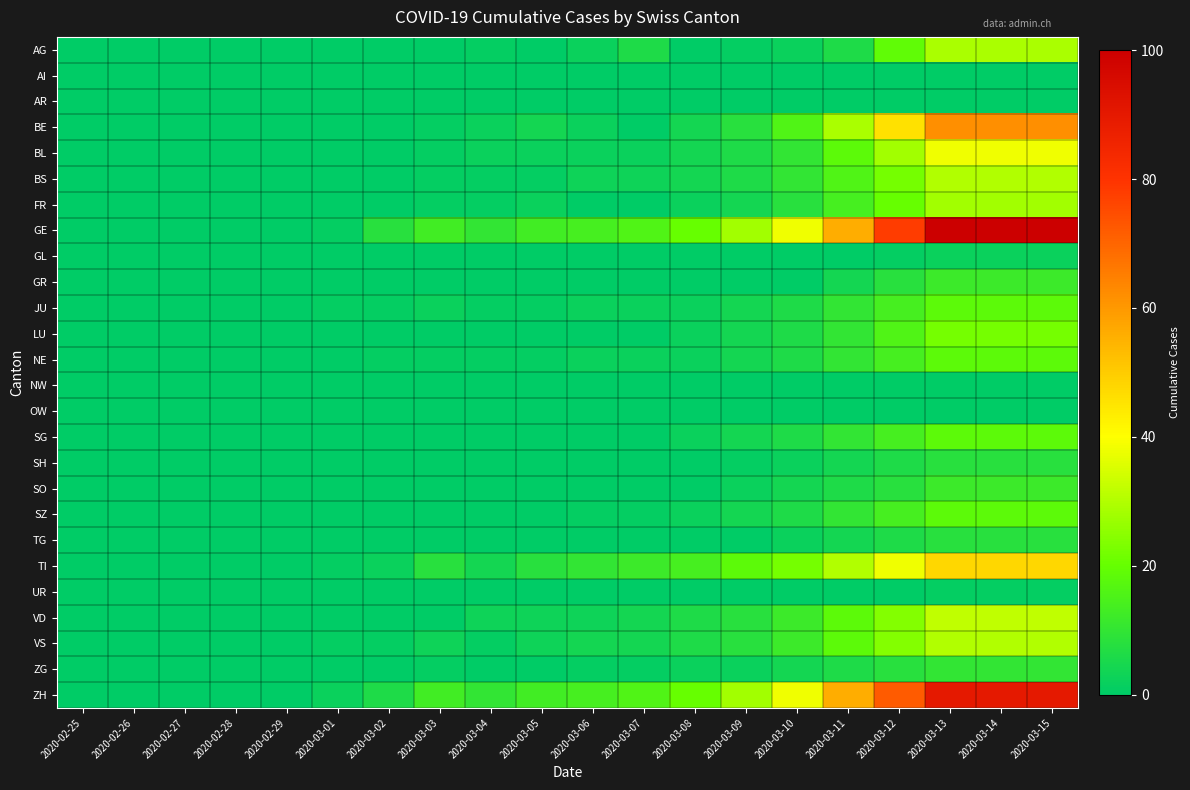

Reading right to left, what are all the values shown in this chart?

AG: 2020-03-15=29	2020-03-14=29	2020-03-13=29	2020-03-12=19	2020-03-11=6	2020-03-10=2	2020-03-09=1	2020-03-08=0	2020-03-07=6	2020-03-06=2	2020-03-05=0	2020-03-04=1	2020-03-03=0	2020-03-02=0	2020-03-01=0	2020-02-29=0	2020-02-28=0	2020-02-27=0	2020-02-26=0	2020-02-25=0
AI: 2020-03-15=0	2020-03-14=0	2020-03-13=0	2020-03-12=0	2020-03-11=0	2020-03-10=0	2020-03-09=0	2020-03-08=0	2020-03-07=0	2020-03-06=0	2020-03-05=0	2020-03-04=0	2020-03-03=0	2020-03-02=0	2020-03-01=0	2020-02-29=0	2020-02-28=0	2020-02-27=0	2020-02-26=0	2020-02-25=0
AR: 2020-03-15=0	2020-03-14=0	2020-03-13=0	2020-03-12=0	2020-03-11=0	2020-03-10=0	2020-03-09=0	2020-03-08=0	2020-03-07=0	2020-03-06=0	2020-03-05=0	2020-03-04=0	2020-03-03=0	2020-03-02=0	2020-03-01=0	2020-02-29=0	2020-02-28=0	2020-02-27=0	2020-02-26=0	2020-02-25=0
BE: 2020-03-15=62	2020-03-14=62	2020-03-13=62	2020-03-12=46	2020-03-11=29	2020-03-10=16	2020-03-09=8	2020-03-08=4	2020-03-07=0	2020-03-06=2	2020-03-05=4	2020-03-04=2	2020-03-03=1	2020-03-02=0	2020-03-01=0	2020-02-29=0	2020-02-28=0	2020-02-27=0	2020-02-26=0	2020-02-25=0
BL: 2020-03-15=38	2020-03-14=38	2020-03-13=38	2020-03-12=28	2020-03-11=18	2020-03-10=10	2020-03-09=6	2020-03-08=4	2020-03-07=2	2020-03-06=2	2020-03-05=2	2020-03-04=2	2020-03-03=1	2020-03-02=0	2020-03-01=0	2020-02-29=0	2020-02-28=0	2020-02-27=0	2020-02-26=0	2020-02-25=0
BS: 2020-03-15=30	2020-03-14=30	2020-03-13=30	2020-03-12=22	2020-03-11=16	2020-03-10=10	2020-03-09=6	2020-03-08=4	2020-03-07=3	2020-03-06=3	2020-03-05=1	2020-03-04=1	2020-03-03=1	2020-03-02=0	2020-03-01=0	2020-02-29=0	2020-02-28=0	2020-02-27=0	2020-02-26=0	2020-02-25=0
FR: 2020-03-15=28	2020-03-14=28	2020-03-13=28	2020-03-12=20	2020-03-11=14	2020-03-10=8	2020-03-09=4	2020-03-08=2	2020-03-07=0	2020-03-06=0	2020-03-05=2	2020-03-04=1	2020-03-03=1	2020-03-02=0	2020-03-01=0	2020-02-29=0	2020-02-28=0	2020-02-27=0	2020-02-26=0	2020-02-25=0
GE: 2020-03-15=100	2020-03-14=100	2020-03-13=100	2020-03-12=78	2020-03-11=56	2020-03-10=38	2020-03-09=28	2020-03-08=20	2020-03-07=16	2020-03-06=14	2020-03-05=13	2020-03-04=10	2020-03-03=13	2020-03-02=8	2020-03-01=1	2020-02-29=0	2020-02-28=0	2020-02-27=0	2020-02-26=0	2020-02-25=0
GL: 2020-03-15=2	2020-03-14=2	2020-03-13=2	2020-03-12=1	2020-03-11=0	2020-03-10=0	2020-03-09=0	2020-03-08=0	2020-03-07=0	2020-03-06=0	2020-03-05=0	2020-03-04=0	2020-03-03=0	2020-03-02=0	2020-03-01=0	2020-02-29=0	2020-02-28=0	2020-02-27=0	2020-02-26=0	2020-02-25=0
GR: 2020-03-15=12	2020-03-14=12	2020-03-13=12	2020-03-12=8	2020-03-11=4	2020-03-10=0	2020-03-09=0	2020-03-08=0	2020-03-07=0	2020-03-06=0	2020-03-05=0	2020-03-04=0	2020-03-03=0	2020-03-02=0	2020-03-01=0	2020-02-29=0	2020-02-28=0	2020-02-27=0	2020-02-26=0	2020-02-25=0
JU: 2020-03-15=18	2020-03-14=18	2020-03-13=18	2020-03-12=14	2020-03-11=10	2020-03-10=6	2020-03-09=4	2020-03-08=2	2020-03-07=2	2020-03-06=2	2020-03-05=1	2020-03-04=1	2020-03-03=2	2020-03-02=1	2020-03-01=1	2020-02-29=0	2020-02-28=0	2020-02-27=0	2020-02-26=0	2020-02-25=0
LU: 2020-03-15=22	2020-03-14=22	2020-03-13=22	2020-03-12=16	2020-03-11=10	2020-03-10=6	2020-03-09=4	2020-03-08=2	2020-03-07=0	2020-03-06=0	2020-03-05=0	2020-03-04=0	2020-03-03=0	2020-03-02=0	2020-03-01=0	2020-02-29=0	2020-02-28=0	2020-02-27=0	2020-02-26=0	2020-02-25=0
NE: 2020-03-15=18	2020-03-14=18	2020-03-13=18	2020-03-12=14	2020-03-11=10	2020-03-10=6	2020-03-09=4	2020-03-08=2	2020-03-07=2	2020-03-06=2	2020-03-05=1	2020-03-04=1	2020-03-03=1	2020-03-02=1	2020-03-01=0	2020-02-29=0	2020-02-28=0	2020-02-27=0	2020-02-26=0	2020-02-25=0
NW: 2020-03-15=0	2020-03-14=0	2020-03-13=0	2020-03-12=0	2020-03-11=0	2020-03-10=0	2020-03-09=0	2020-03-08=0	2020-03-07=0	2020-03-06=0	2020-03-05=0	2020-03-04=0	2020-03-03=0	2020-03-02=0	2020-03-01=0	2020-02-29=0	2020-02-28=0	2020-02-27=0	2020-02-26=0	2020-02-25=0
OW: 2020-03-15=0	2020-03-14=0	2020-03-13=0	2020-03-12=0	2020-03-11=0	2020-03-10=0	2020-03-09=0	2020-03-08=0	2020-03-07=0	2020-03-06=0	2020-03-05=0	2020-03-04=0	2020-03-03=0	2020-03-02=0	2020-03-01=0	2020-02-29=0	2020-02-28=0	2020-02-27=0	2020-02-26=0	2020-02-25=0
SG: 2020-03-15=18	2020-03-14=18	2020-03-13=18	2020-03-12=14	2020-03-11=10	2020-03-10=6	2020-03-09=4	2020-03-08=2	2020-03-07=0	2020-03-06=0	2020-03-05=0	2020-03-04=0	2020-03-03=0	2020-03-02=0	2020-03-01=0	2020-02-29=0	2020-02-28=0	2020-02-27=0	2020-02-26=0	2020-02-25=0
SH: 2020-03-15=8	2020-03-14=8	2020-03-13=8	2020-03-12=6	2020-03-11=4	2020-03-10=2	2020-03-09=1	2020-03-08=0	2020-03-07=0	2020-03-06=0	2020-03-05=0	2020-03-04=0	2020-03-03=0	2020-03-02=0	2020-03-01=0	2020-02-29=0	2020-02-28=0	2020-02-27=0	2020-02-26=0	2020-02-25=0
SO: 2020-03-15=12	2020-03-14=12	2020-03-13=12	2020-03-12=8	2020-03-11=6	2020-03-10=4	2020-03-09=2	2020-03-08=0	2020-03-07=0	2020-03-06=0	2020-03-05=0	2020-03-04=0	2020-03-03=0	2020-03-02=0	2020-03-01=0	2020-02-29=0	2020-02-28=0	2020-02-27=0	2020-02-26=0	2020-02-25=0
SZ: 2020-03-15=18	2020-03-14=18	2020-03-13=18	2020-03-12=14	2020-03-11=10	2020-03-10=6	2020-03-09=4	2020-03-08=2	2020-03-07=1	2020-03-06=1	2020-03-05=0	2020-03-04=0	2020-03-03=0	2020-03-02=0	2020-03-01=0	2020-02-29=0	2020-02-28=0	2020-02-27=0	2020-02-26=0	2020-02-25=0
TG: 2020-03-15=8	2020-03-14=8	2020-03-13=8	2020-03-12=6	2020-03-11=4	2020-03-10=2	2020-03-09=0	2020-03-08=0	2020-03-07=0	2020-03-06=0	2020-03-05=0	2020-03-04=0	2020-03-03=0	2020-03-02=0	2020-03-01=0	2020-02-29=0	2020-02-28=0	2020-02-27=0	2020-02-26=0	2020-02-25=0
TI: 2020-03-15=48	2020-03-14=48	2020-03-13=48	2020-03-12=38	2020-03-11=30	2020-03-10=22	2020-03-09=18	2020-03-08=14	2020-03-07=12	2020-03-06=10	2020-03-05=8	2020-03-04=4	2020-03-03=8	2020-03-02=2	2020-03-01=1	2020-02-29=0	2020-02-28=0	2020-02-27=0	2020-02-26=0	2020-02-25=0
UR: 2020-03-15=1	2020-03-14=1	2020-03-13=1	2020-03-12=0	2020-03-11=0	2020-03-10=0	2020-03-09=0	2020-03-08=0	2020-03-07=0	2020-03-06=0	2020-03-05=0	2020-03-04=0	2020-03-03=0	2020-03-02=0	2020-03-01=0	2020-02-29=0	2020-02-28=0	2020-02-27=0	2020-02-26=0	2020-02-25=0
VD: 2020-03-15=32	2020-03-14=32	2020-03-13=32	2020-03-12=24	2020-03-11=18	2020-03-10=12	2020-03-09=8	2020-03-08=6	2020-03-07=4	2020-03-06=3	2020-03-05=3	2020-03-04=3	2020-03-03=0	2020-03-02=0	2020-03-01=0	2020-02-29=0	2020-02-28=0	2020-02-27=0	2020-02-26=0	2020-02-25=0
VS: 2020-03-15=30	2020-03-14=30	2020-03-13=30	2020-03-12=24	2020-03-11=18	2020-03-10=12	2020-03-09=8	2020-03-08=6	2020-03-07=4	2020-03-06=4	2020-03-05=3	2020-03-04=1	2020-03-03=3	2020-03-02=1	2020-03-01=1	2020-02-29=0	2020-02-28=0	2020-02-27=0	2020-02-26=0	2020-02-25=0
ZG: 2020-03-15=10	2020-03-14=10	2020-03-13=10	2020-03-12=8	2020-03-11=6	2020-03-10=4	2020-03-09=2	2020-03-08=2	2020-03-07=1	2020-03-06=1	2020-03-05=0	2020-03-04=0	2020-03-03=1	2020-03-02=0	2020-03-01=0	2020-02-29=0	2020-02-28=0	2020-02-27=0	2020-02-26=0	2020-02-25=0
ZH: 2020-03-15=90	2020-03-14=90	2020-03-13=90	2020-03-12=72	2020-03-11=56	2020-03-10=38	2020-03-09=28	2020-03-08=20	2020-03-07=16	2020-03-06=14	2020-03-05=13	2020-03-04=10	2020-03-03=13	2020-03-02=6	2020-03-01=2	2020-02-29=0	2020-02-28=0	2020-02-27=0	2020-02-26=0	2020-02-25=0